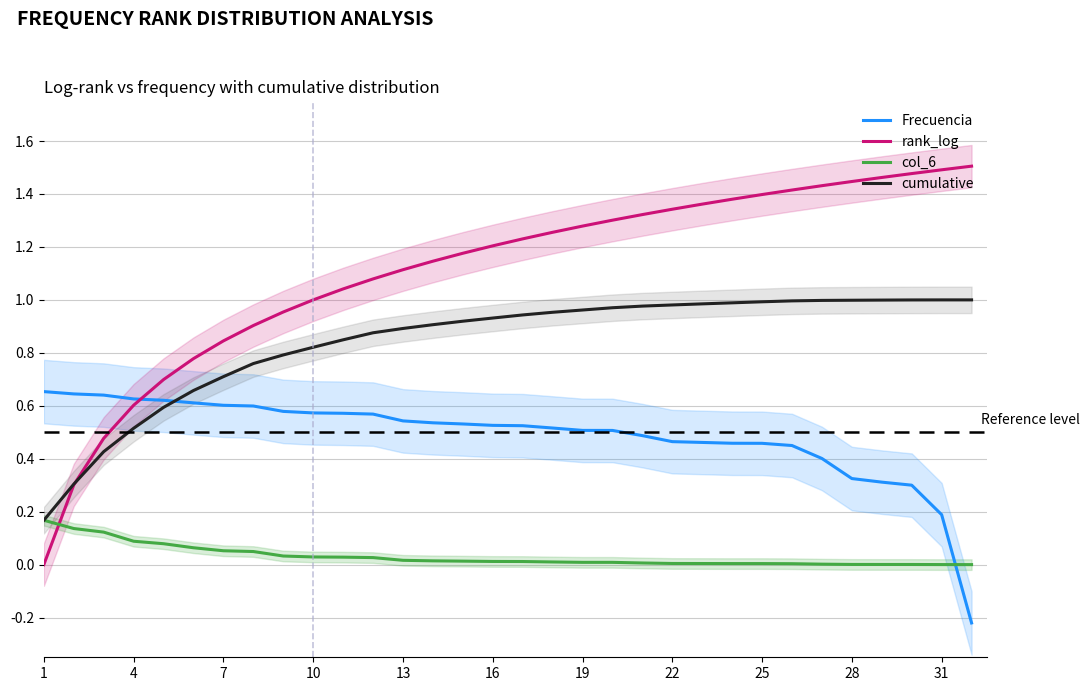

The value of Frecuencia at 13 is 0.1. True or false?

False